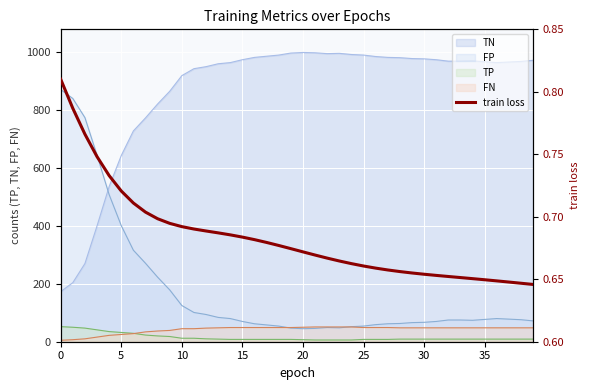

What is the minimum value for TN?

173